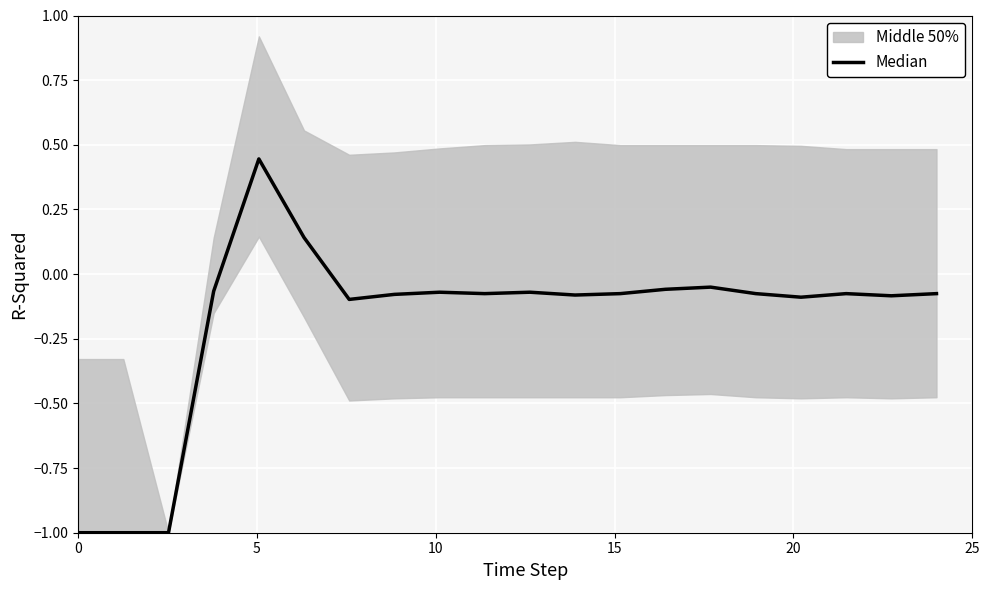

What is the value of the 16th point from the left?

-0.1